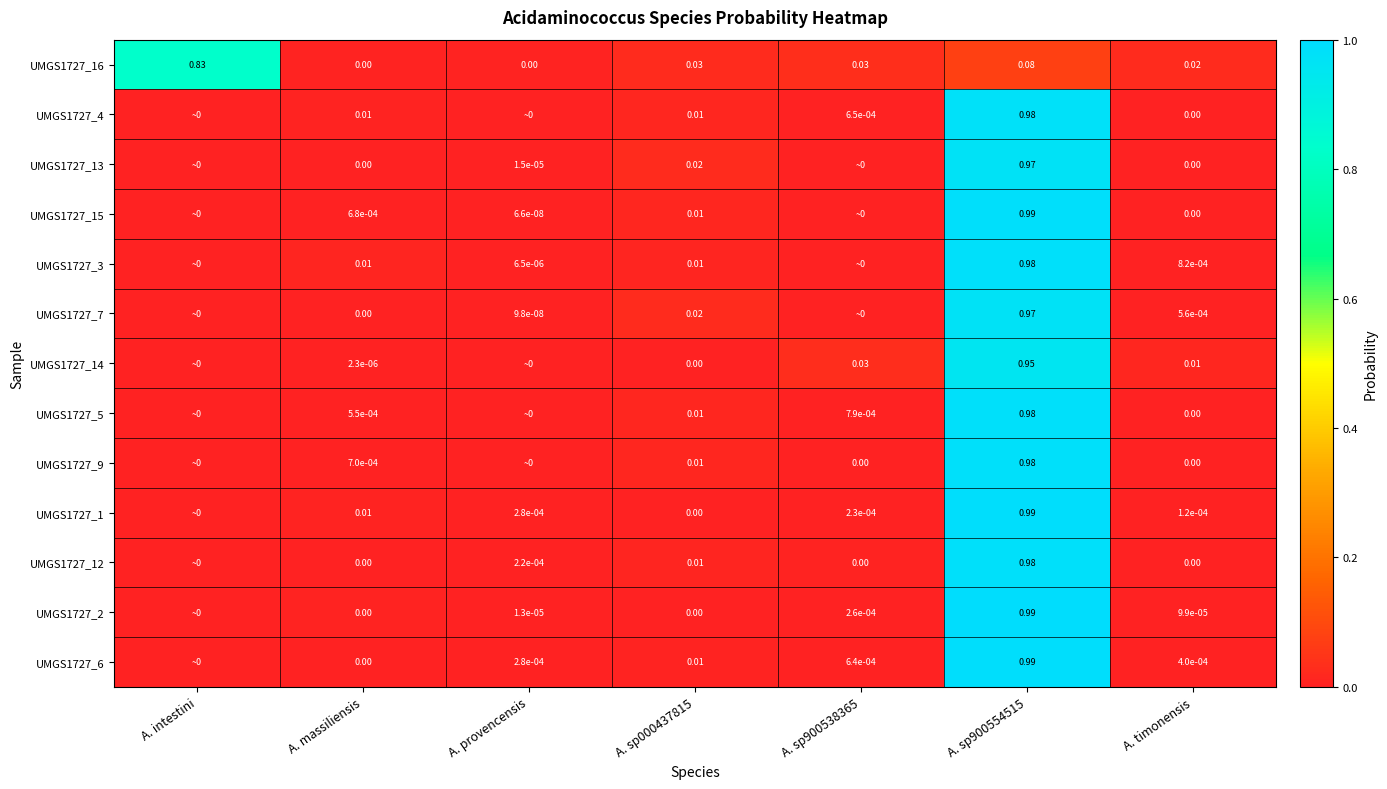

Is the value of UMGS1727_16 at A. sp000437815 greater than the value of UMGS1727_7 at A. timonensis?

Yes